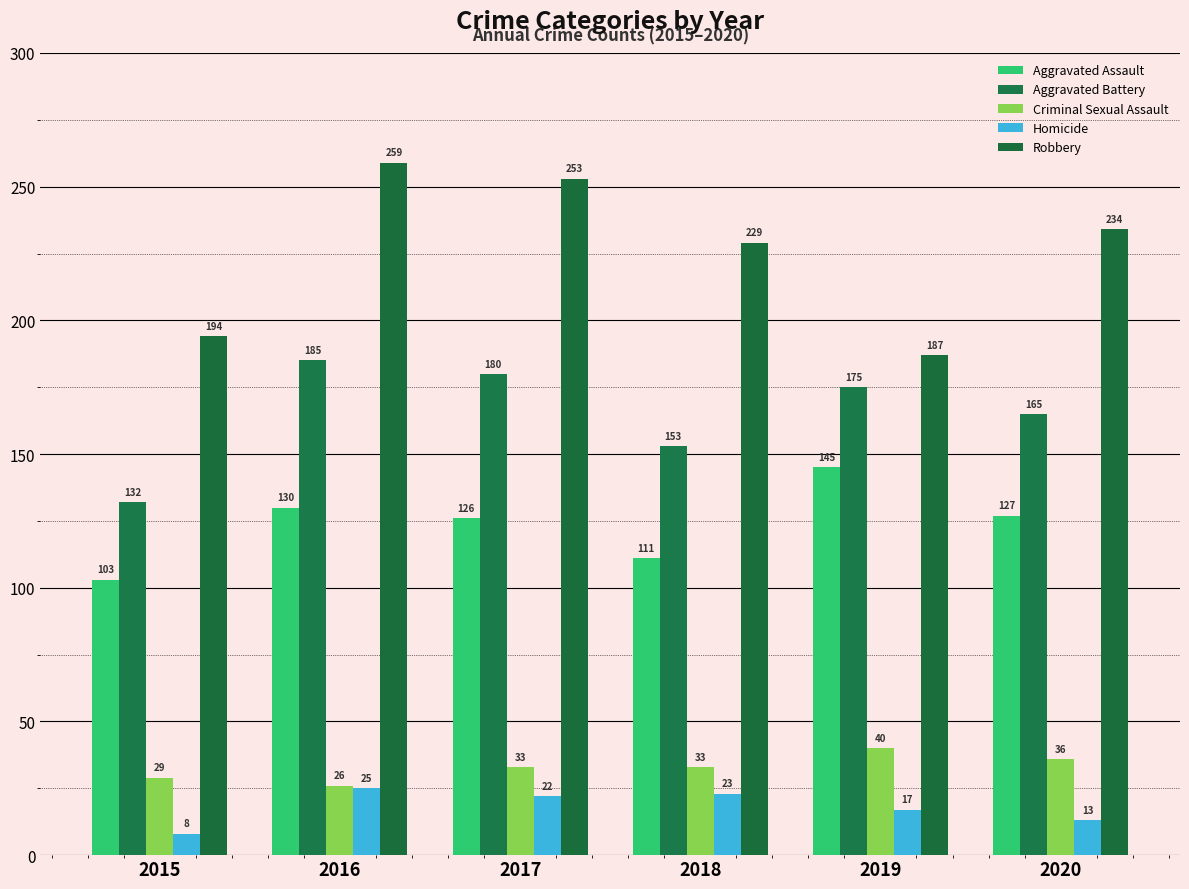

What is the highest value of the Homicide series?

25